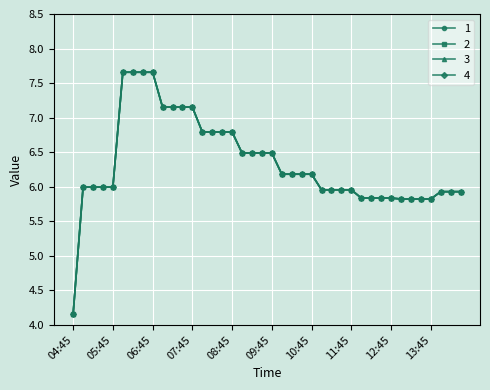

What are all the series names shown in the legend?

1, 2, 3, 4